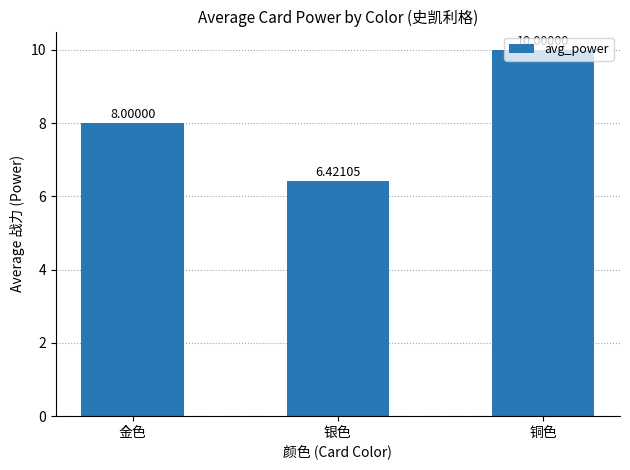

Does the chart contain stacked bars?

No